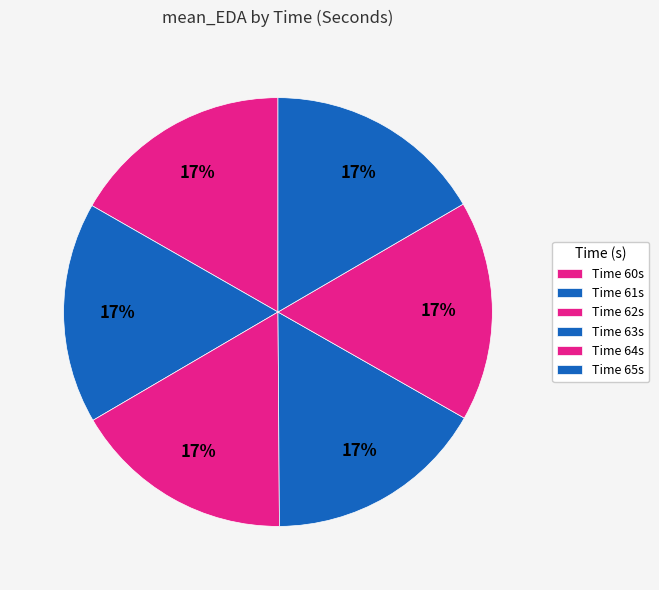

Count the number of slices in the pie.

6